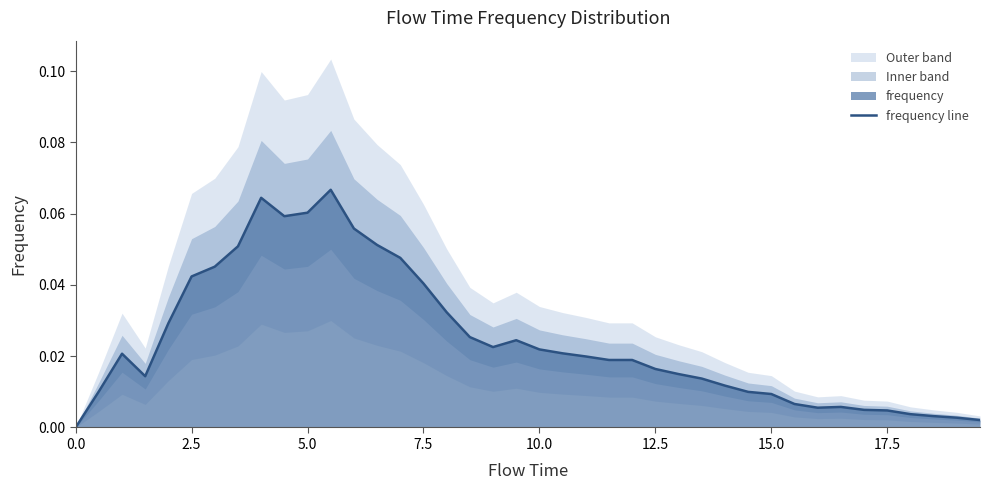

Is it true that the value at 10.0 is 0.0?

False